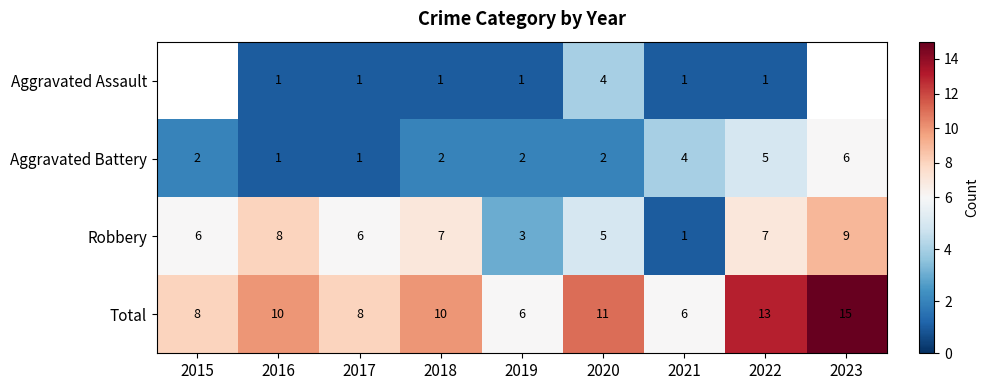

How many series are shown in this chart?

4